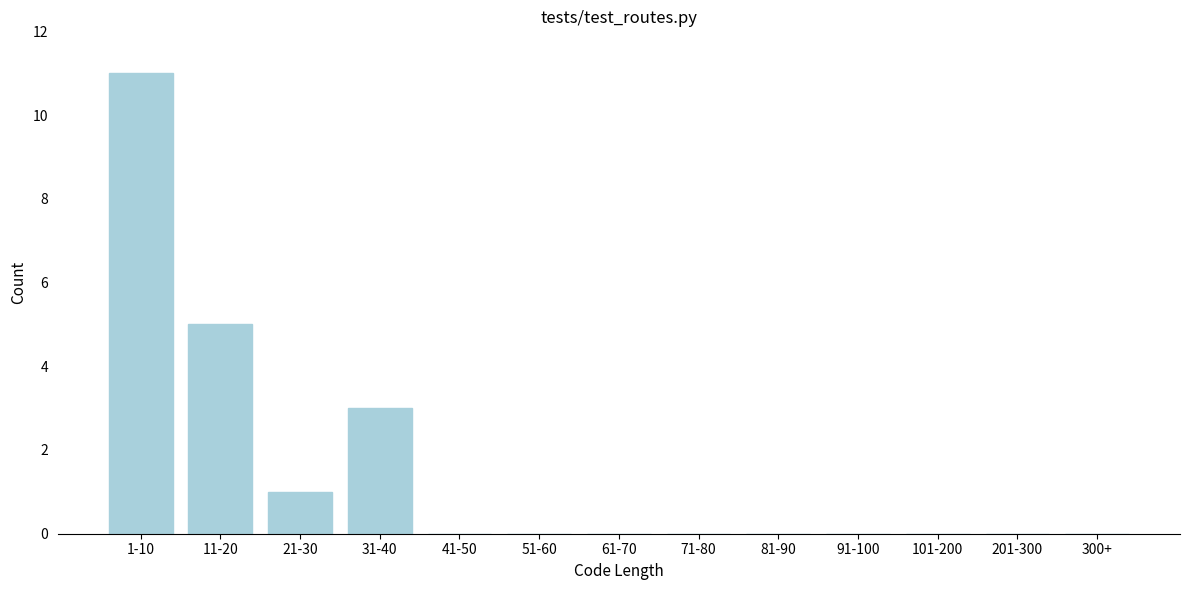

Reading right to left, list all the values displayed in this chart.

300+=0	201-300=0	101-200=0	91-100=0	81-90=0	71-80=0	61-70=0	51-60=0	41-50=0	31-40=3	21-30=1	11-20=5	1-10=11